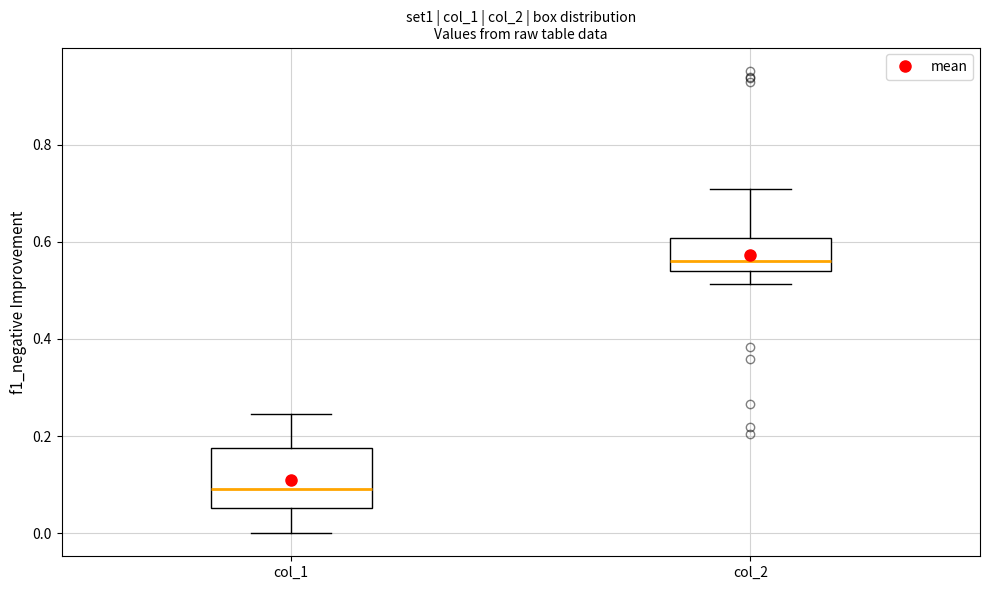

Reading left to right, transcribe this box plot: for each box, give where its median line is, the range the box spans, and where its two whiskers end, as read against the y-axis. The values are not printed on the chart, so give them approximately, as read against the axis.

col_1: median 0.10, box 0.06 to 0.18, whiskers 0.00 to 0.24
col_2: median 0.56, box 0.54 to 0.60, whiskers 0.52 to 0.70